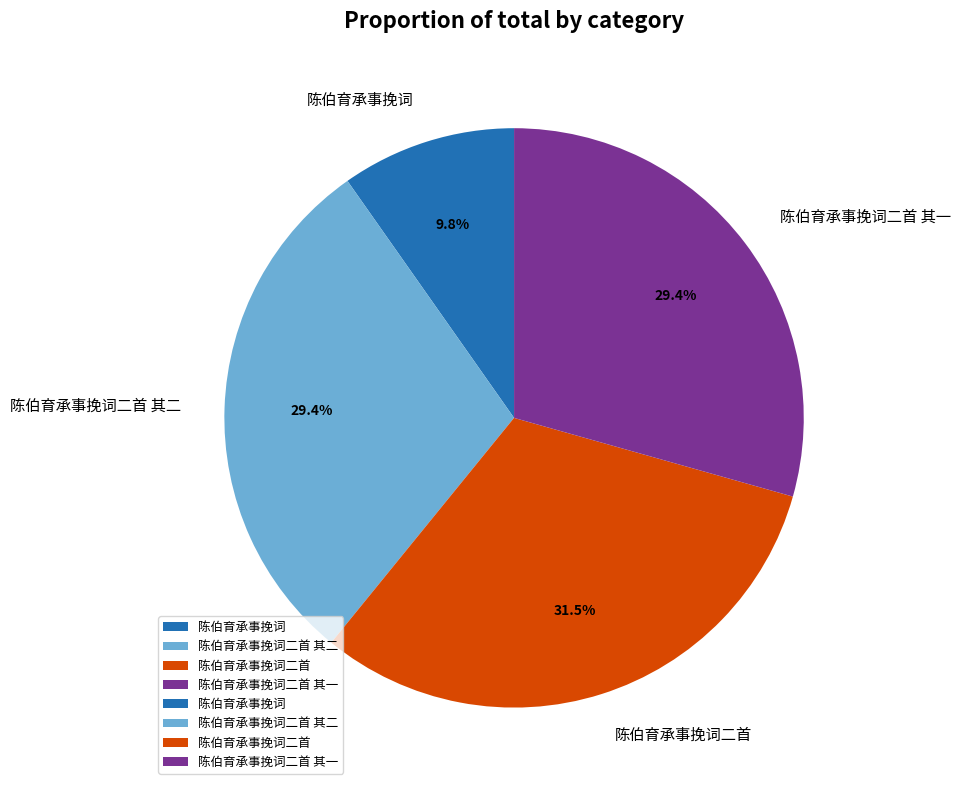

Do 陈伯育承事挽词 and 陈伯育承事挽词二首 其二 together represent more than half of the pie?

No